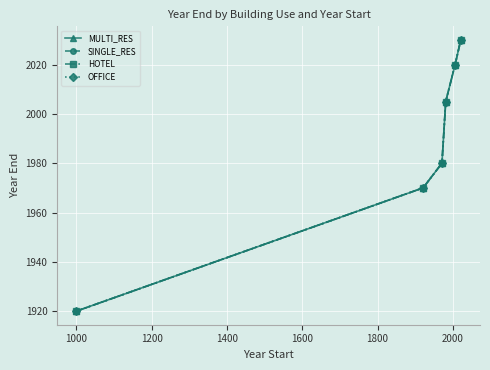

True or false: MULTI_RES and SINGLE_RES intersect in this chart.

False